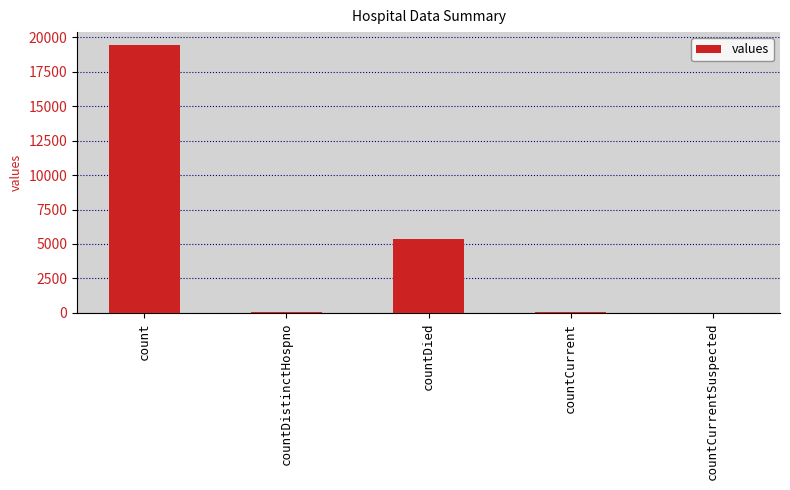

True or false: the data shows 19420 at count.

True